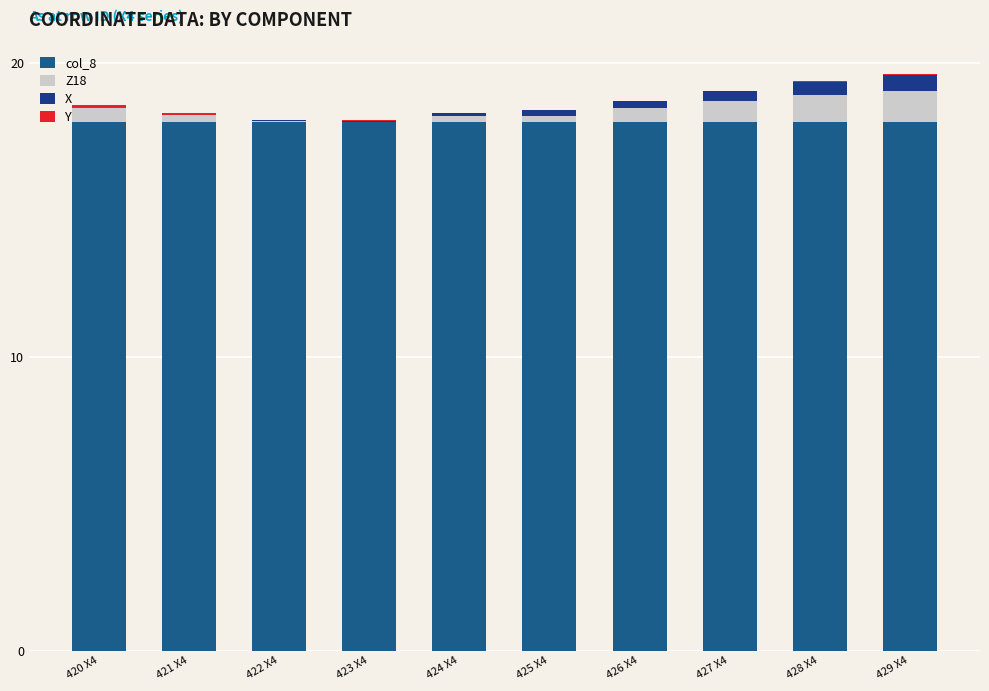

True or false: Y has a value of 0.0 at 423 X4.

True